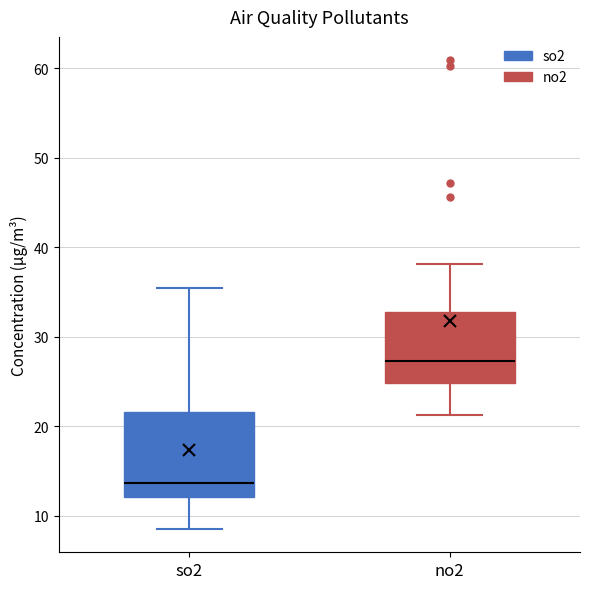

Which box is the tallest, from its lower edge to its upper edge?

so2